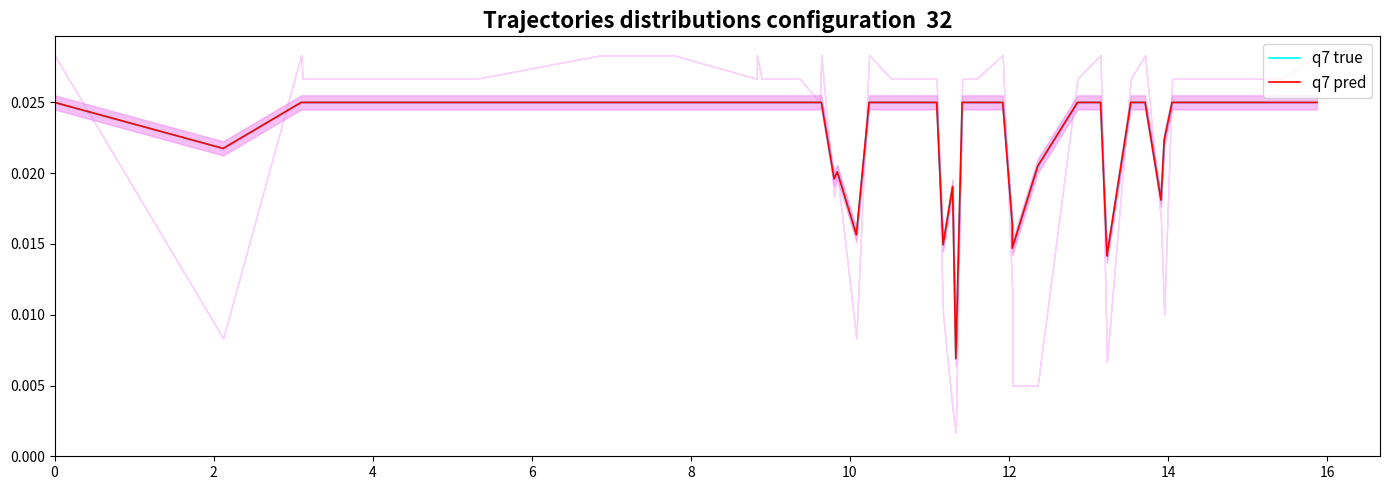

True or false: q7 true and q7 pred cross at least once.

False